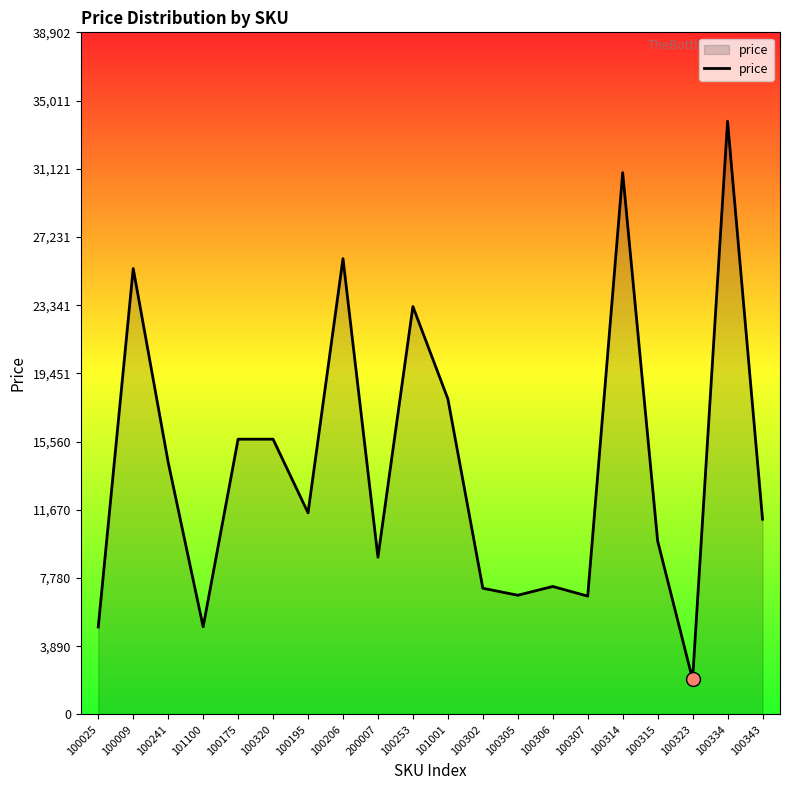

Which has a higher value, 100314 or 100175?

100314